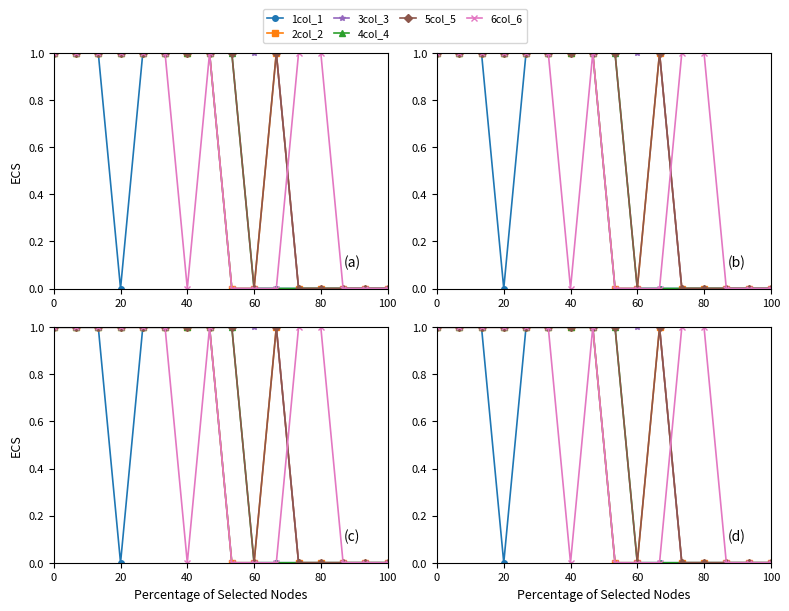

Which series has the widest spread of values?

1col_1